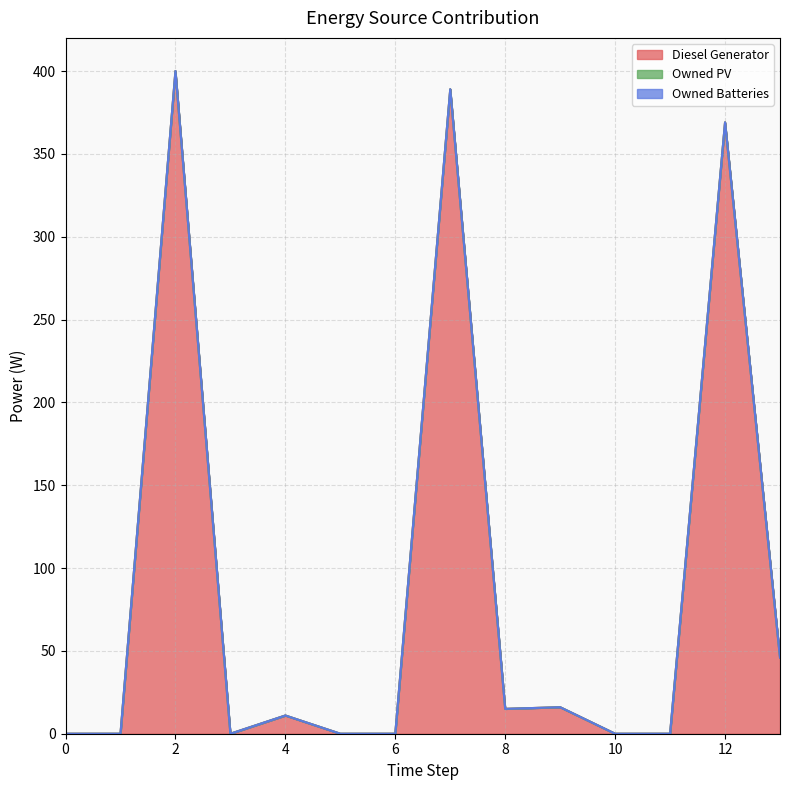

Reading left to right, transcribe all the data shown in this chart.

Diesel Generator: 0	0	400	0	11	0	0	389	15	16	0	0	369	46
Owned PV: 0	0	0	0	0	0	0	0	0	0	0	0	0	0
Owned Batteries: 0	0	0	0	0	0	0	0	0	0	0	0	0	0